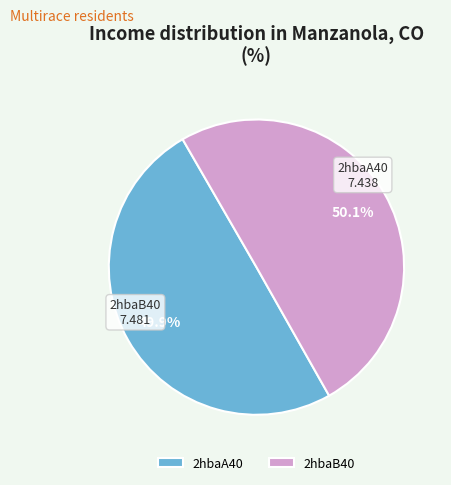

Is there a majority slice in this chart?

Yes